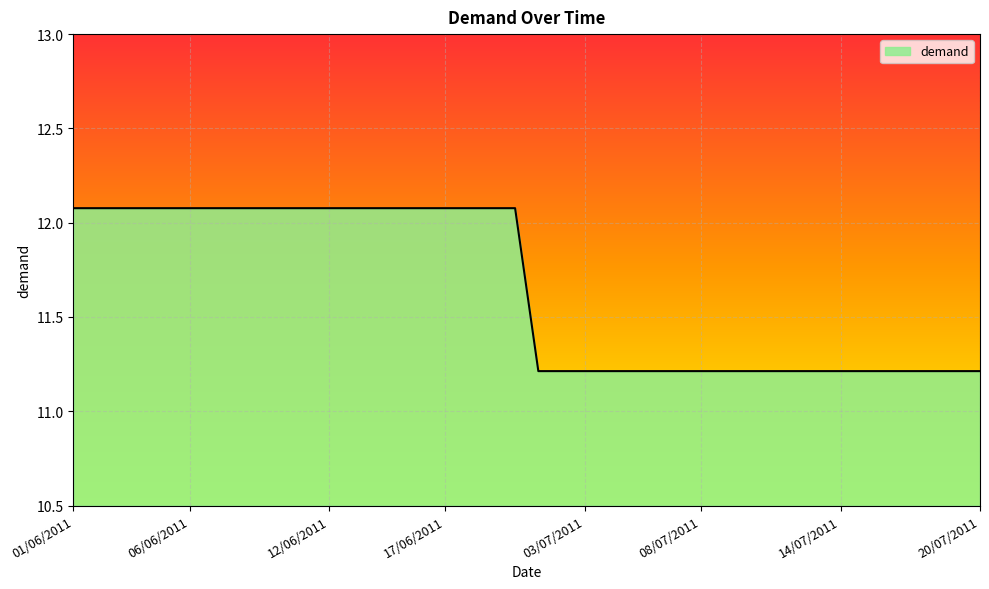

What is the minimum value shown in the chart?

11.2